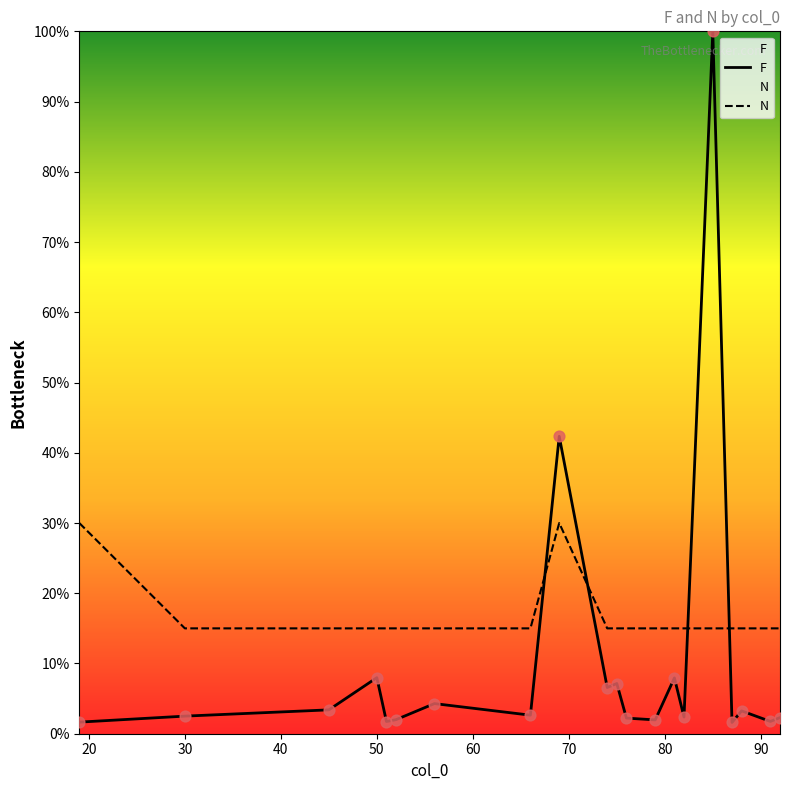

Which series reaches the minimum Y coordinate?

F